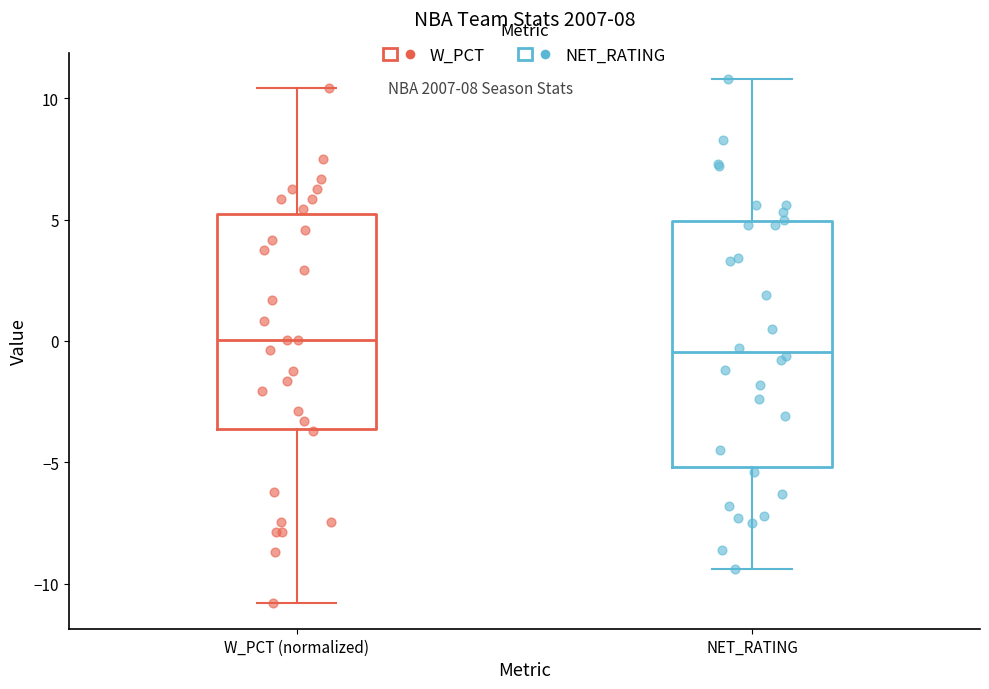

Comparing the boxes themselves (not the whiskers), which one is the tallest?

NET_RATING